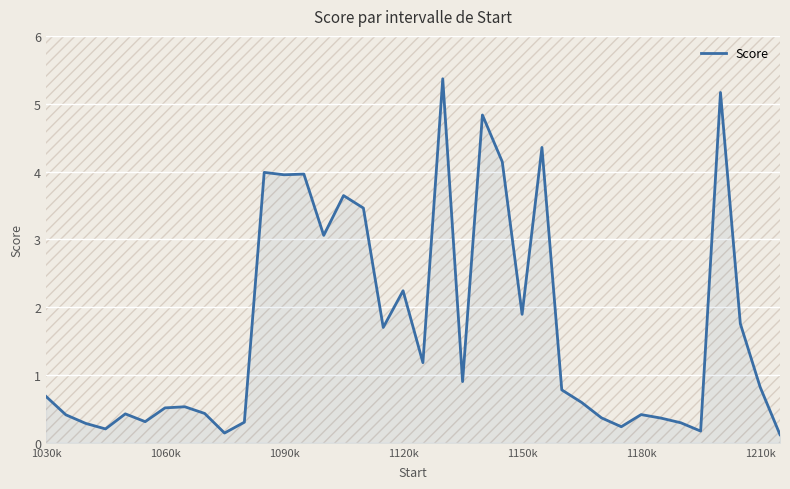

How many lines are shown in the chart?

1